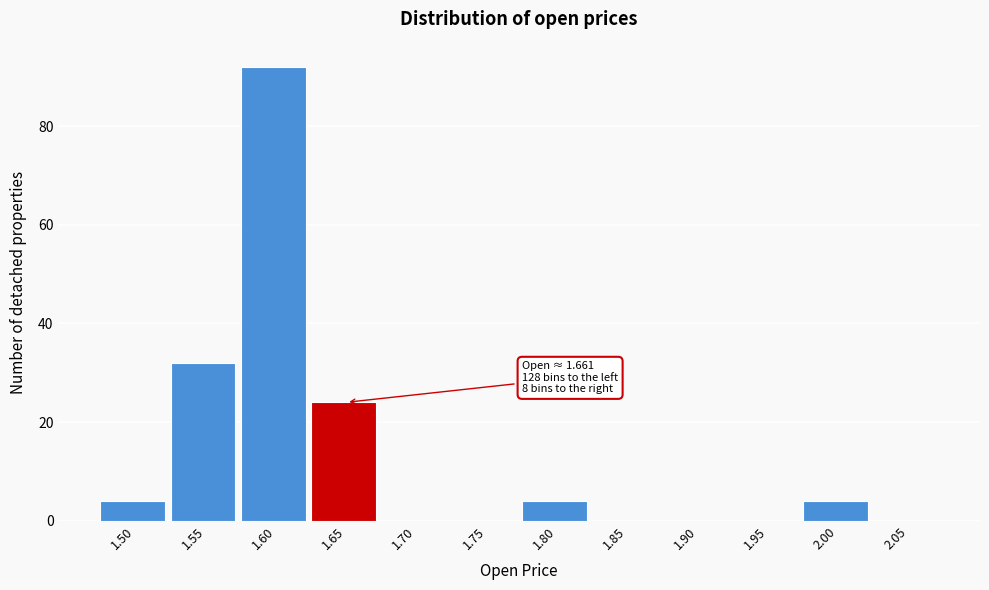

Reading left to right, what are all the values shown in this chart?

1.50=4	1.55=32	1.60=92	1.65=24	1.70=0	1.75=0	1.80=4	1.85=0	1.90=0	1.95=0	2.00=4	2.05=0